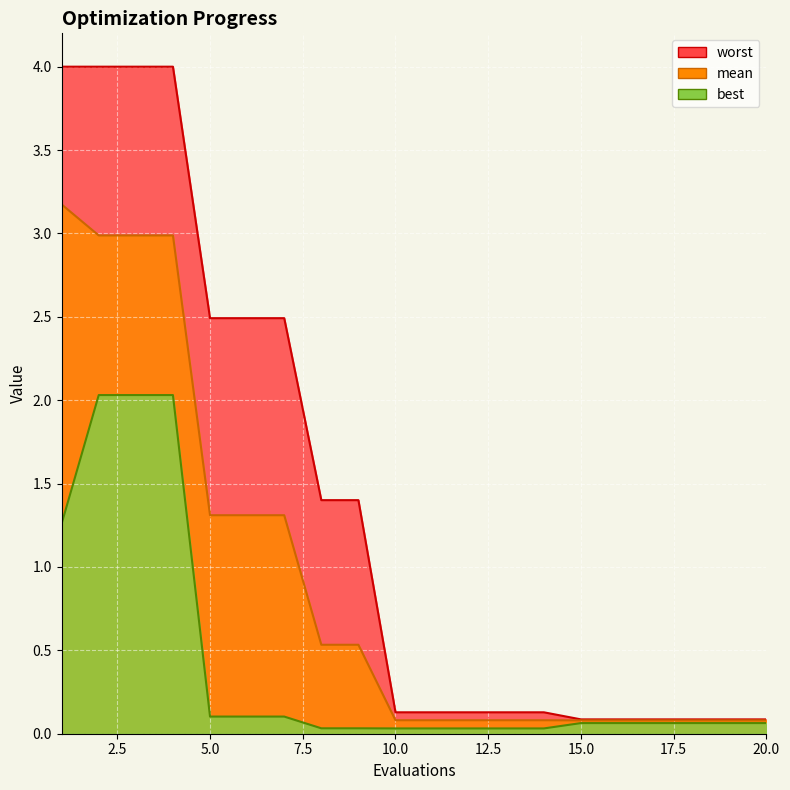

Which series has the largest total across all categories?

worst